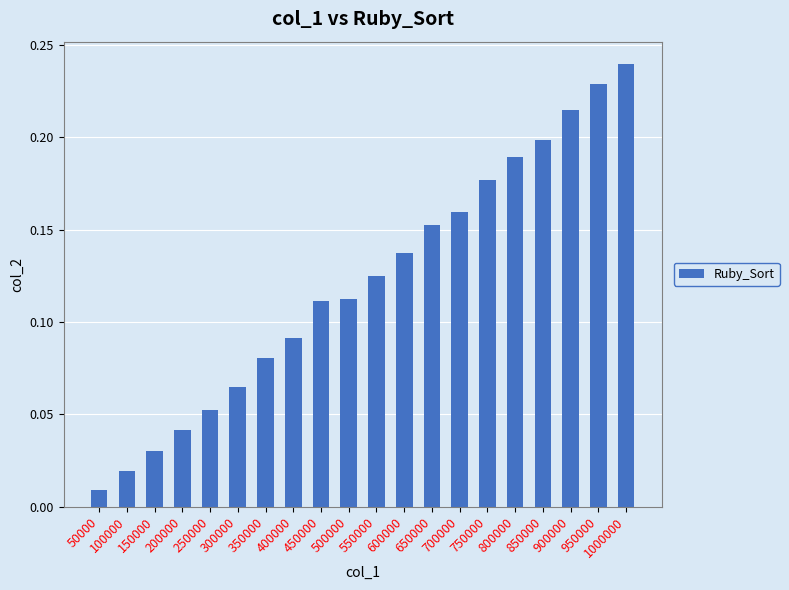

What is the sum of the values at 550000 and 900000?

0.3